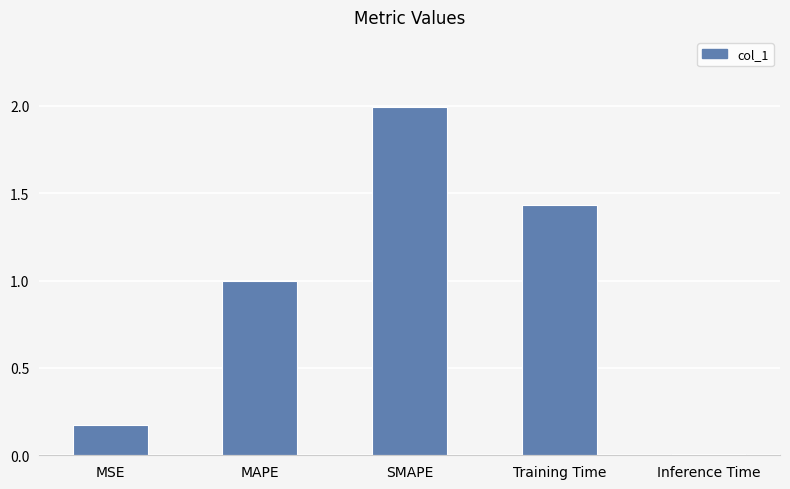

What is the sum of the values at SMAPE and MAPE?

3.0